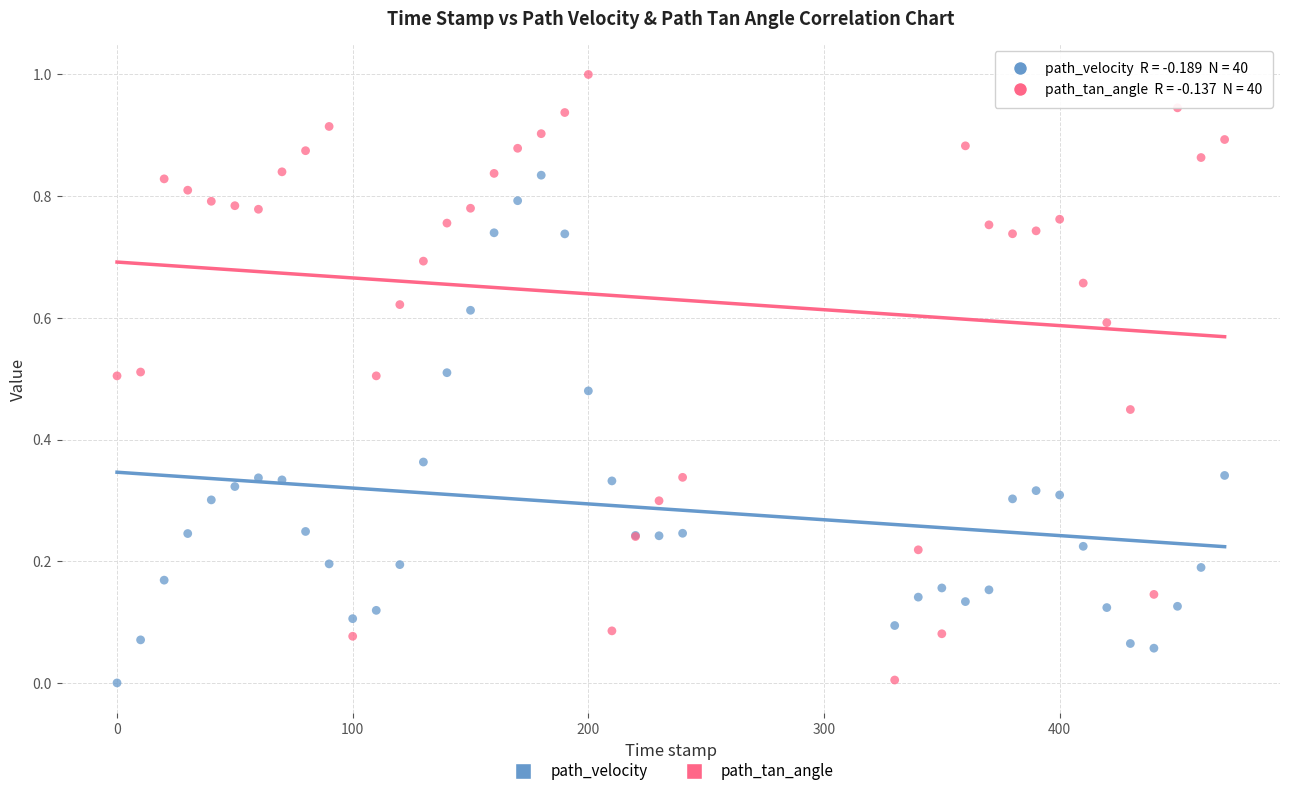

Which series has the largest Y range (max minus min)?

path_tan_angle